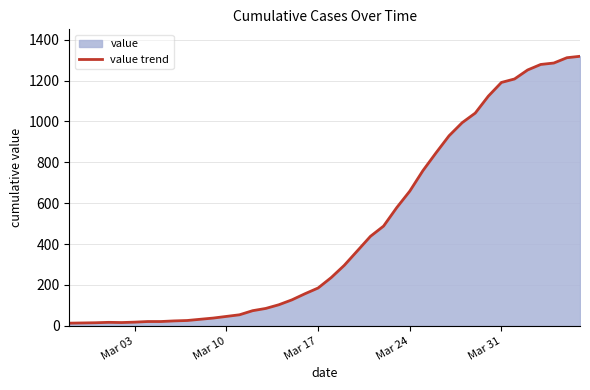

True or false: the data shows 46 at Mar 10.

True